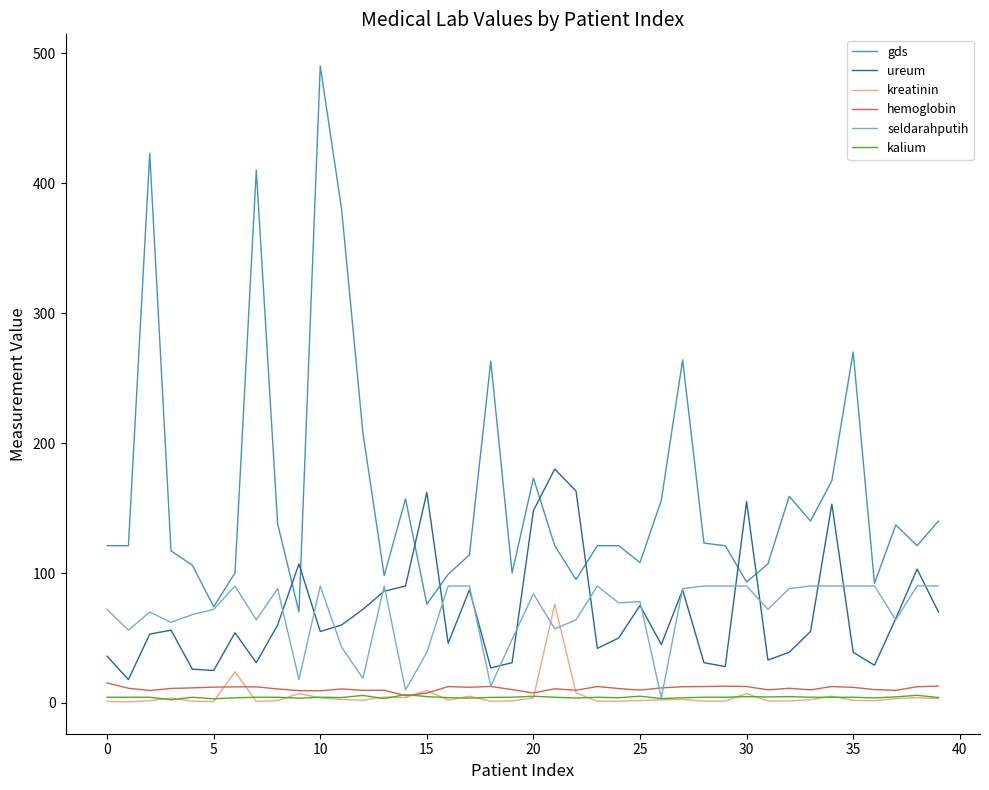

Which series has the largest range (max minus min)?

gds